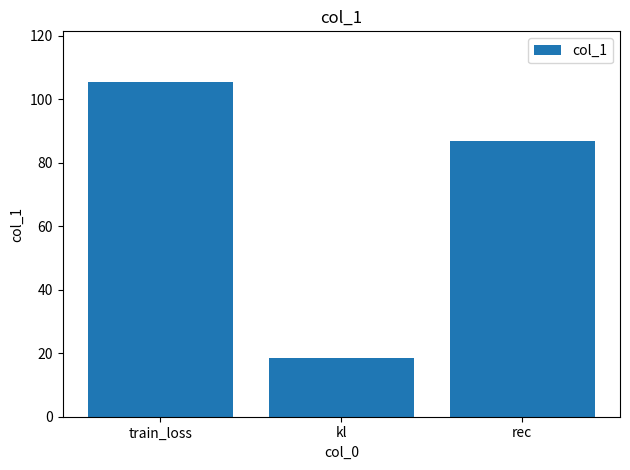

What is the label of the 2nd bar from the left?

kl